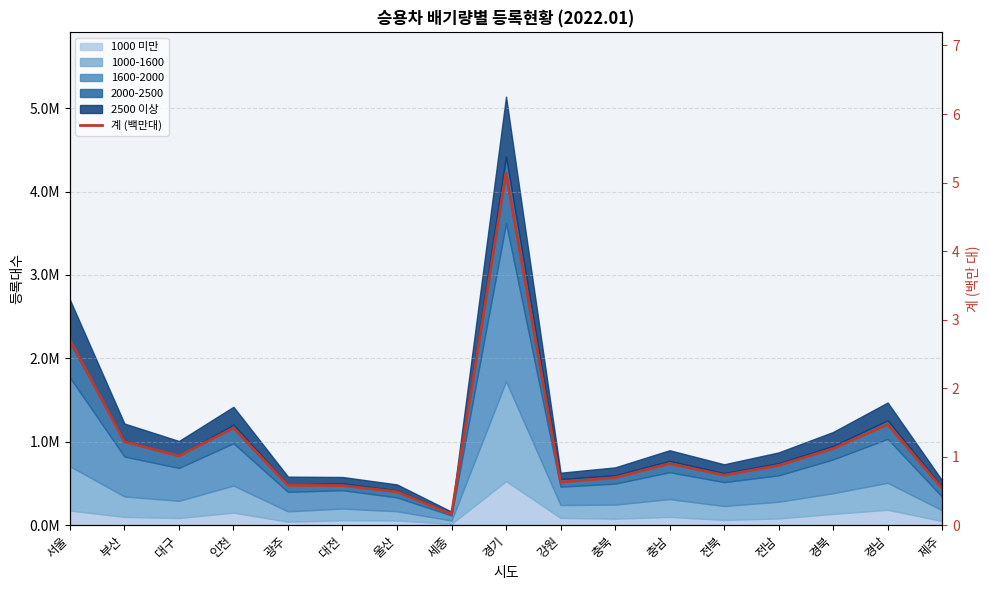

At which category does the chart reach its minimum across all series?

세종